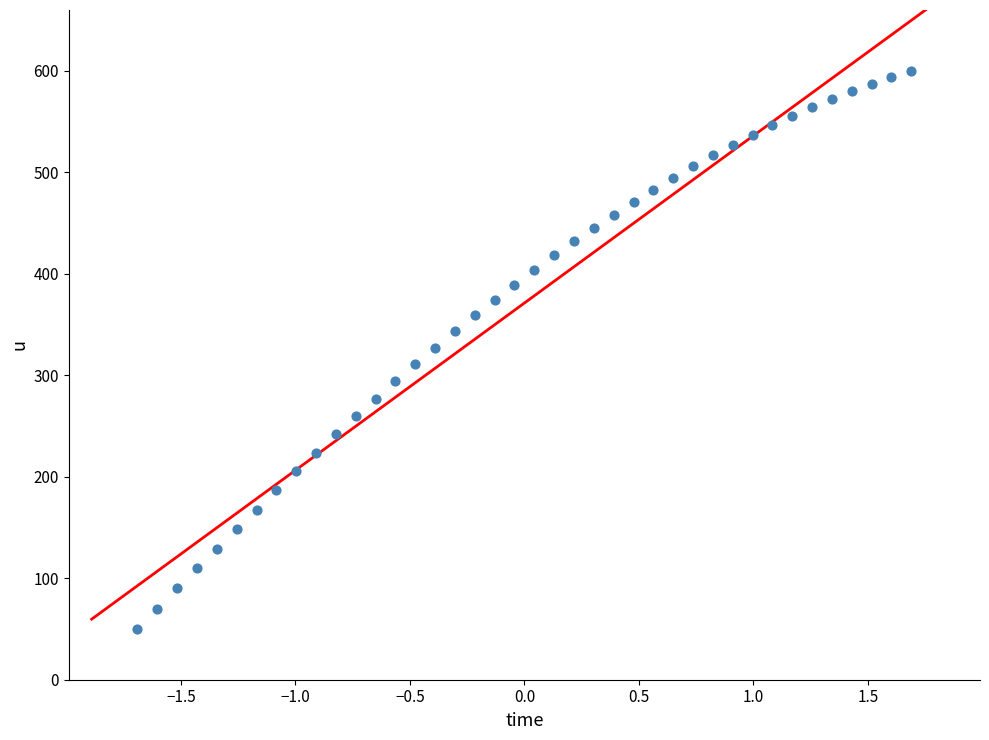

What is the range of X values (max minus min)?

3.4